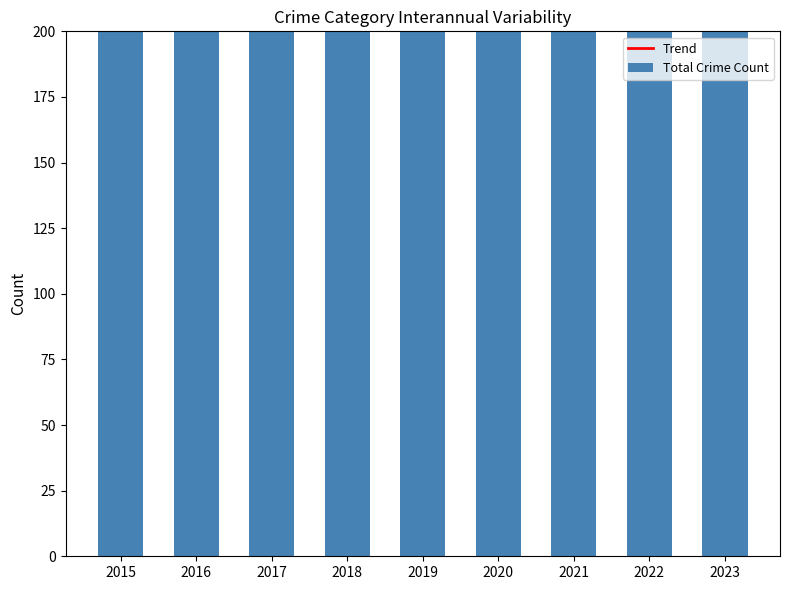

Which category has the highest value in the Trend series?

2023